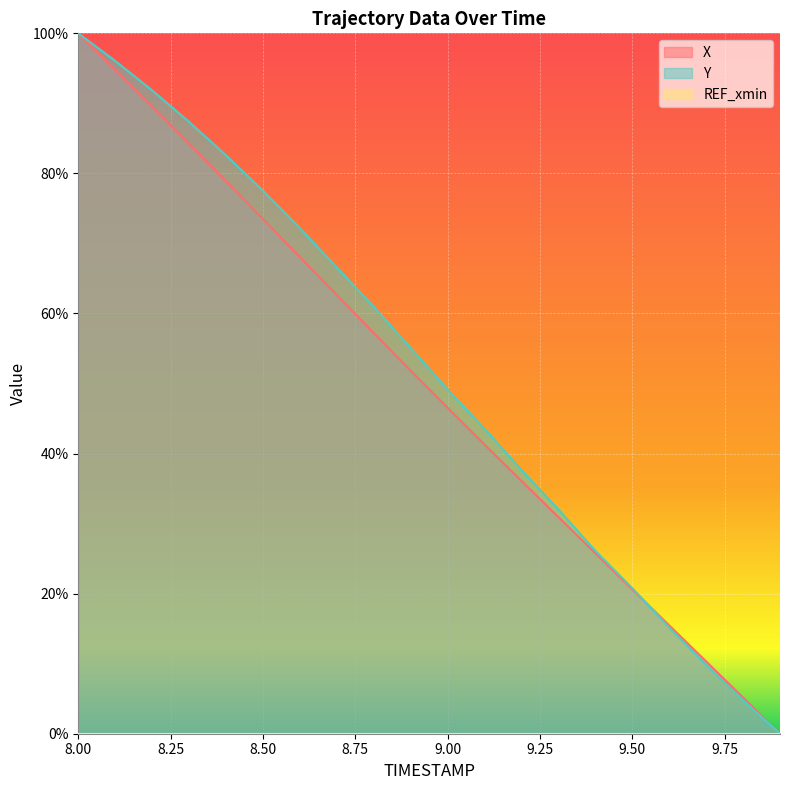

Reading left to right, what are all the values shown in this chart?

X: 1.0	0.9	0.9	0.8	0.8	0.7	0.7	0.6	0.6	0.5	0.5	0.4	0.4	0.3	0.3	0.2	0.2	0.1	0.1	0.0
Y: 1.0	1.0	0.9	0.9	0.8	0.8	0.7	0.7	0.6	0.6	0.5	0.4	0.4	0.3	0.3	0.2	0.2	0.1	0.0	0.0